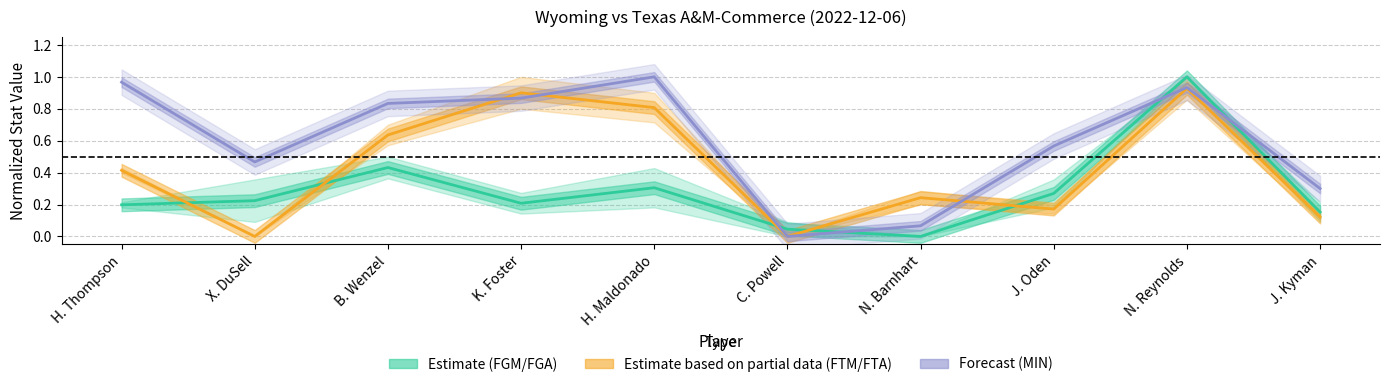

How many data points does each series have?

10